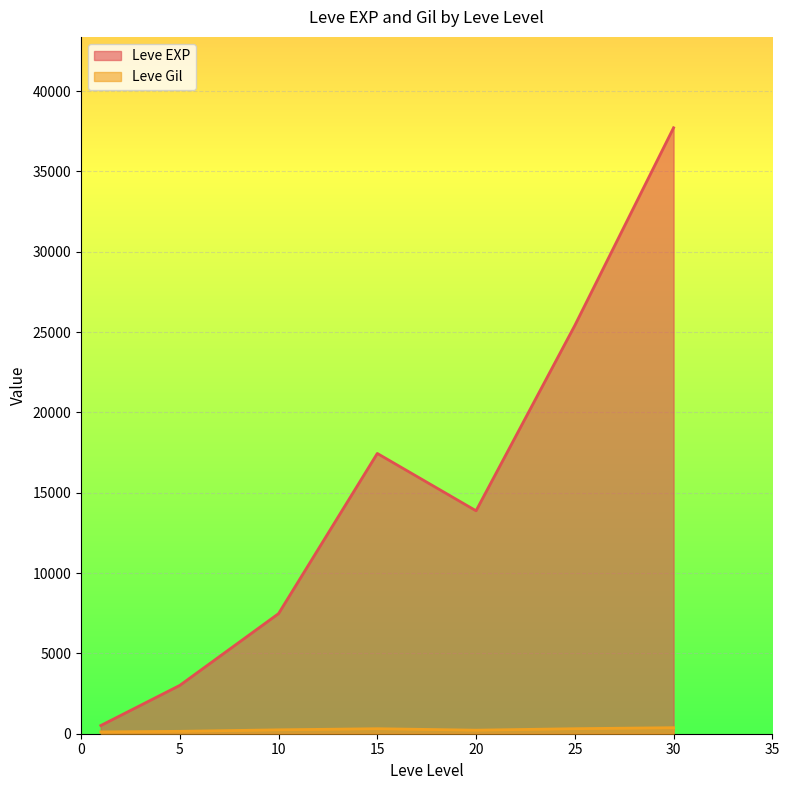

Is the value of Leve EXP at 25 greater than the value of Leve Gil at 10?

Yes